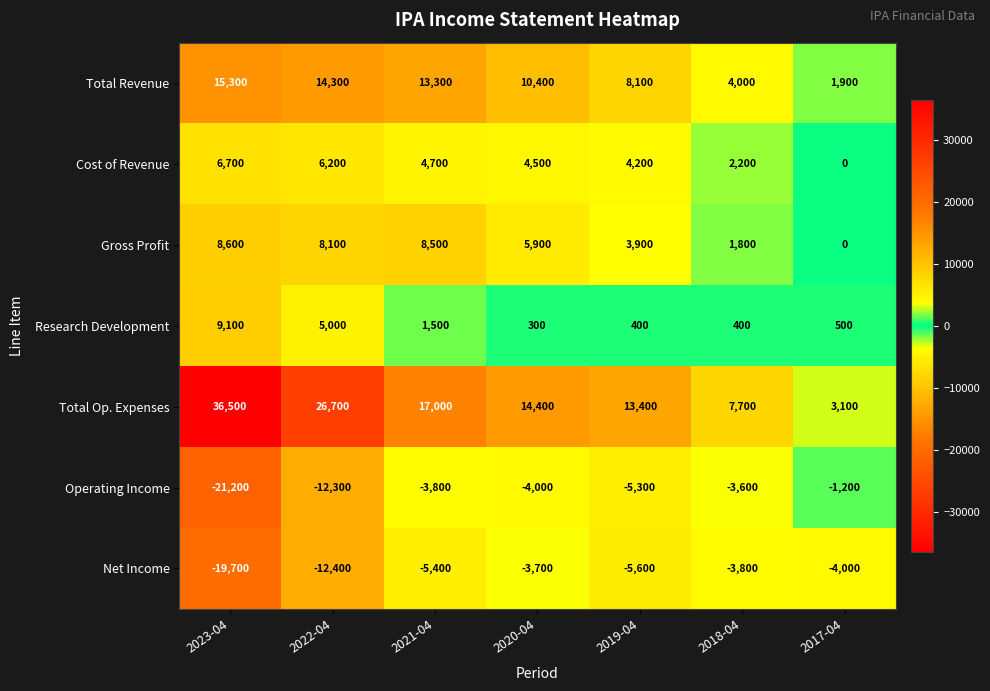

What is the difference between the maximum and minimum values in the Cost of Revenue series?

6700